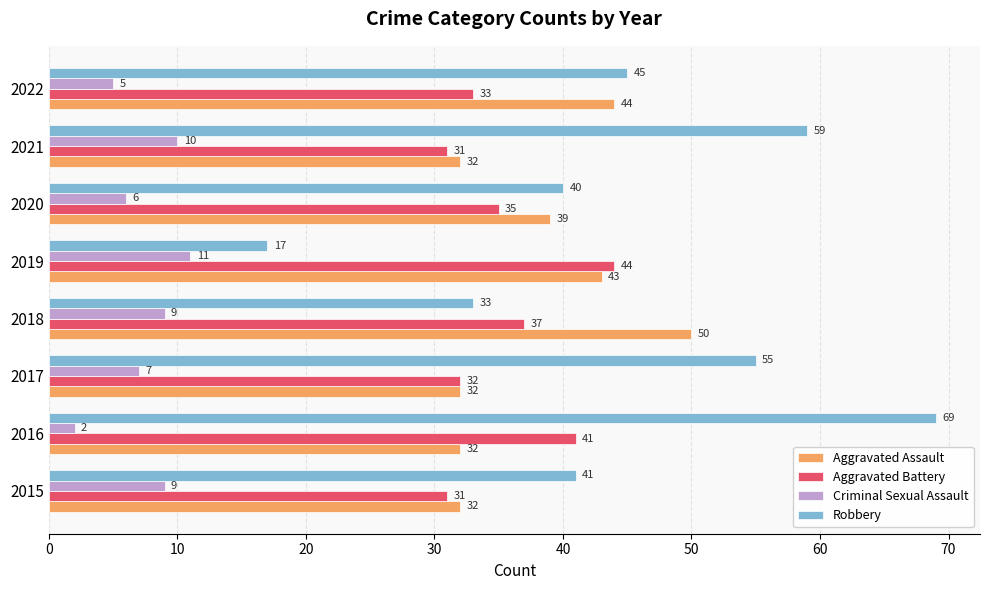

What is the difference between the maximum and minimum values in the Criminal Sexual Assault series?

9